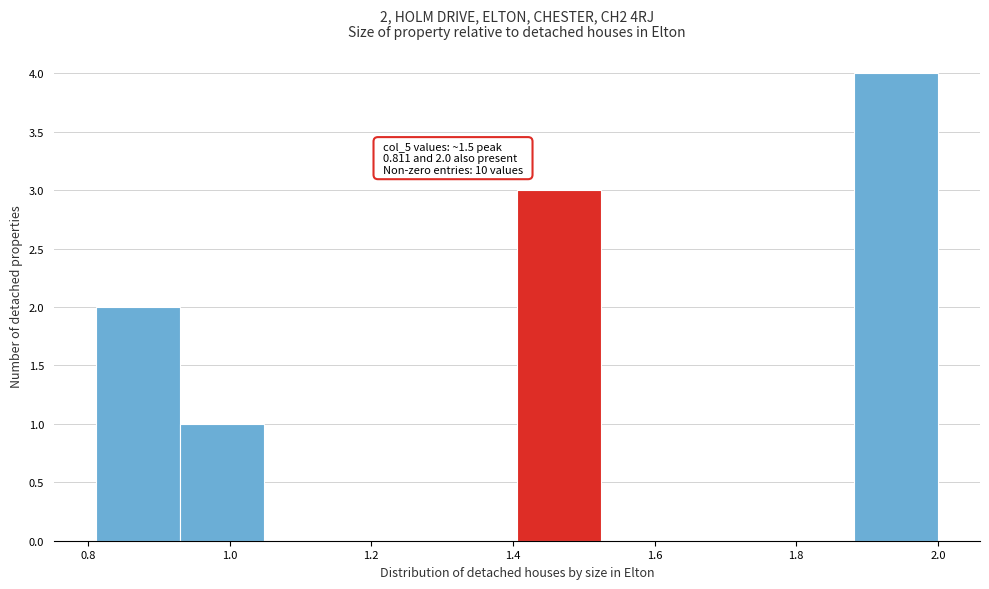

Over which range of the x-axis is the bar tallest?

1.88 to 2.00